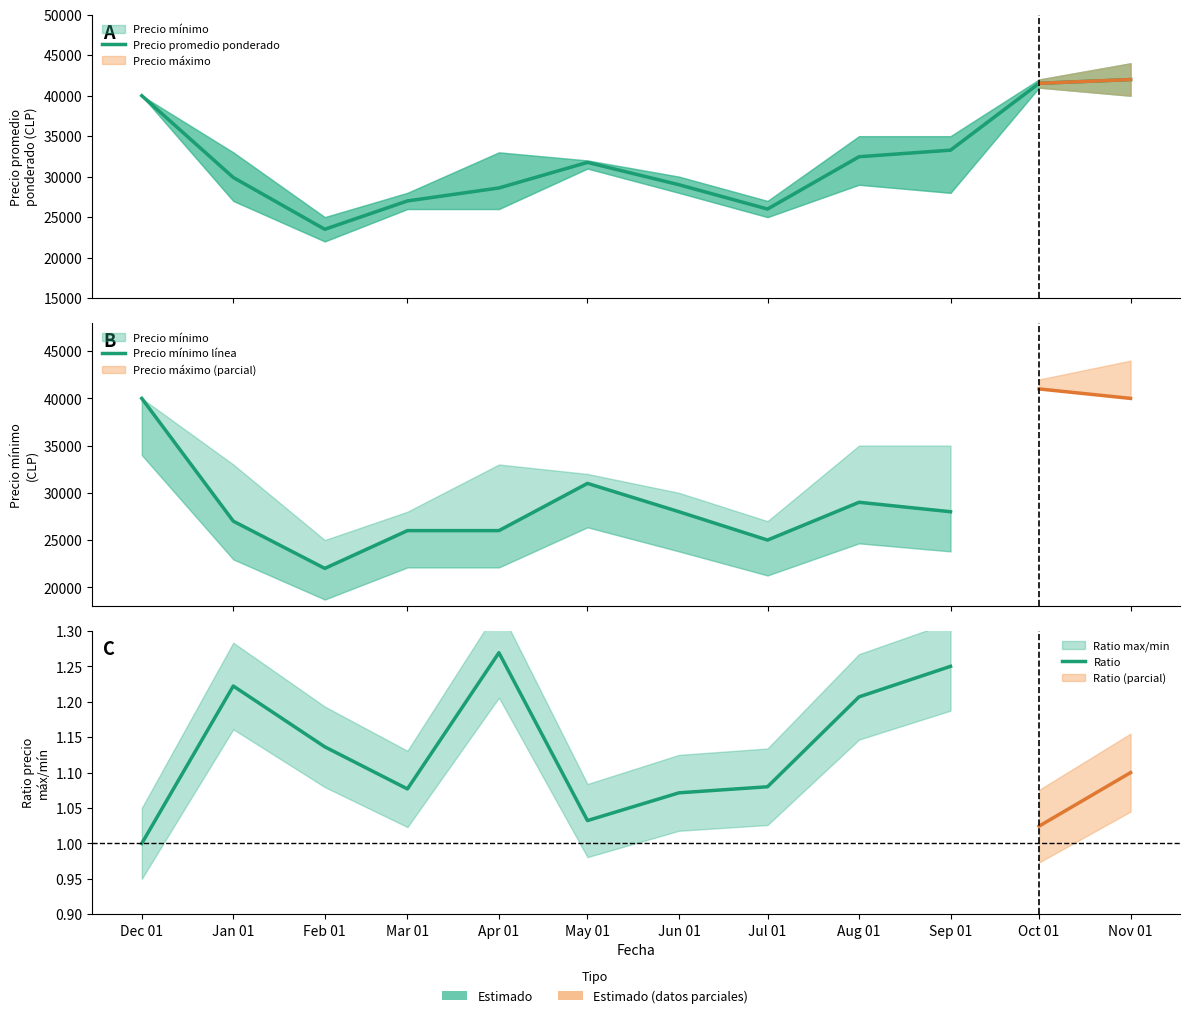

What is the label of the 4th point from the right?

2021-08